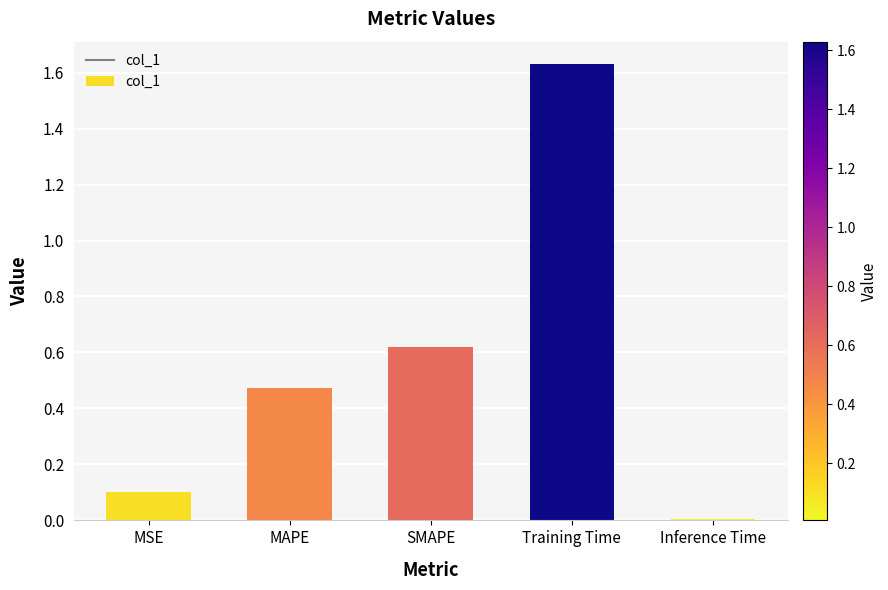

Are the bars horizontal?

No